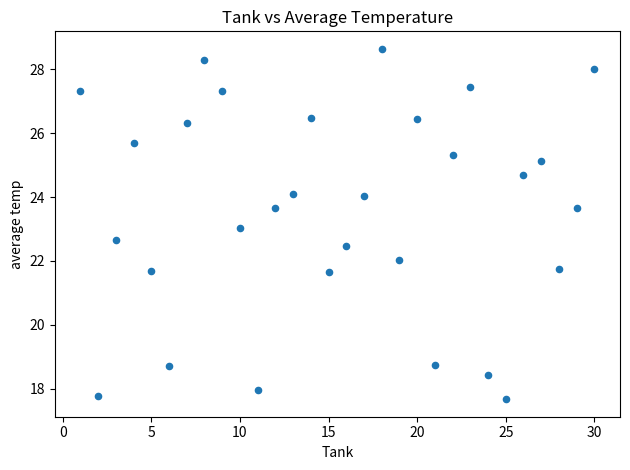

What is the range of Y values (max minus min)?

11.0